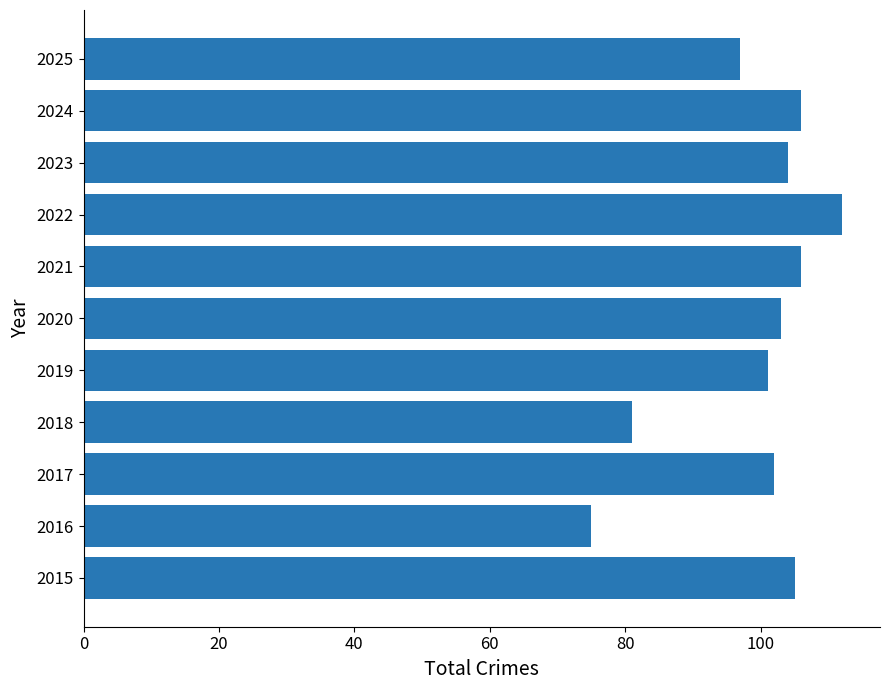

Reading bottom to top, transcribe all the data shown in this chart.

105	75	102	81	101	103	106	112	104	106	97